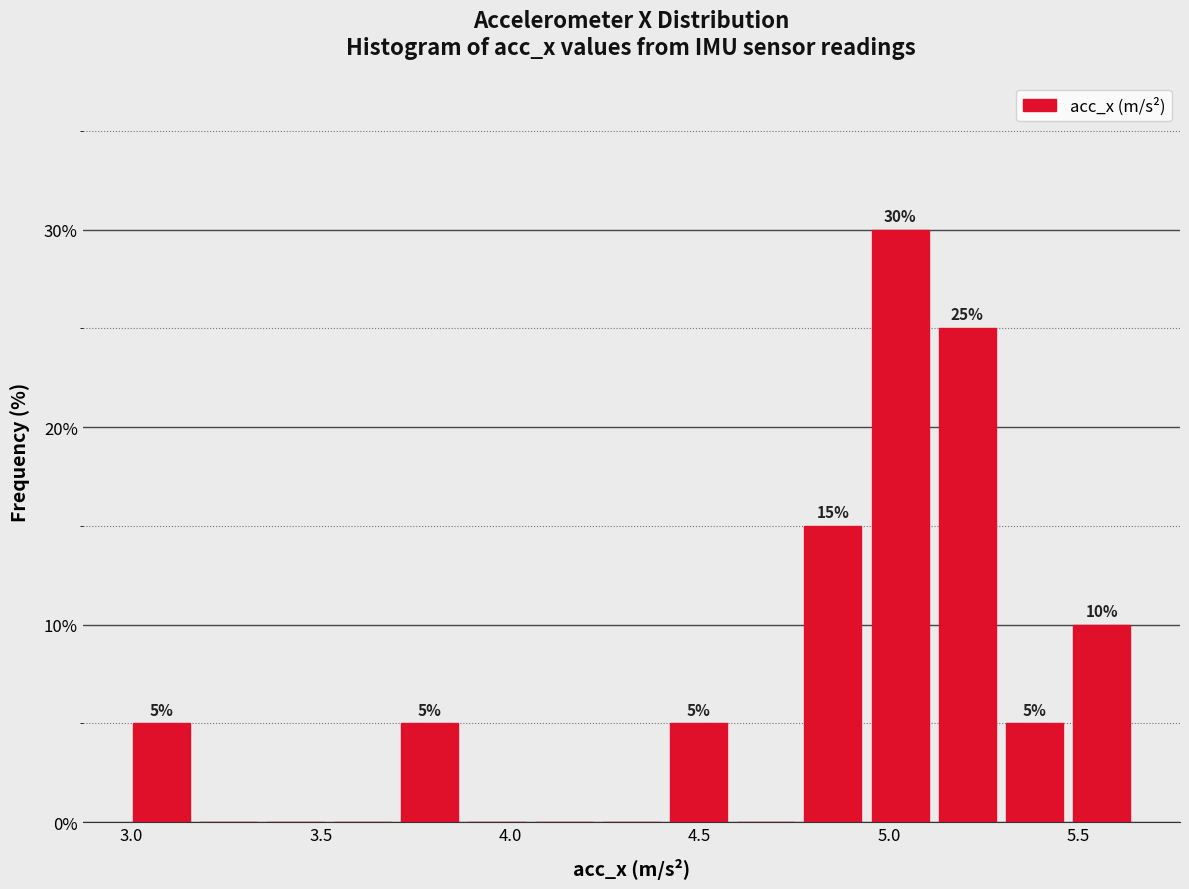

Read against the x-axis, roughly where is the centre of the tallest bar?

5.05